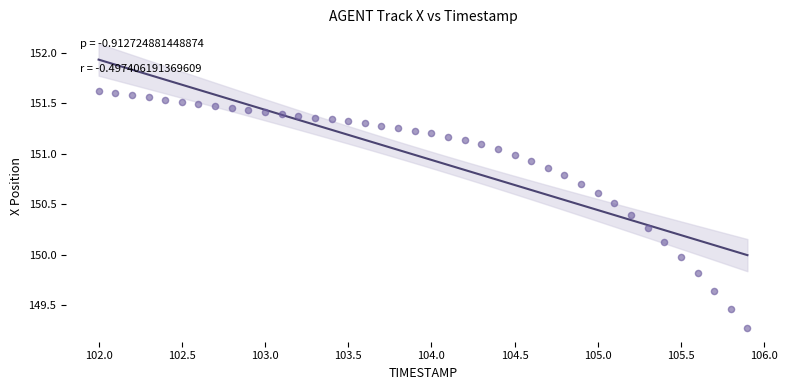

What is the range of X values (max minus min)?

3.9